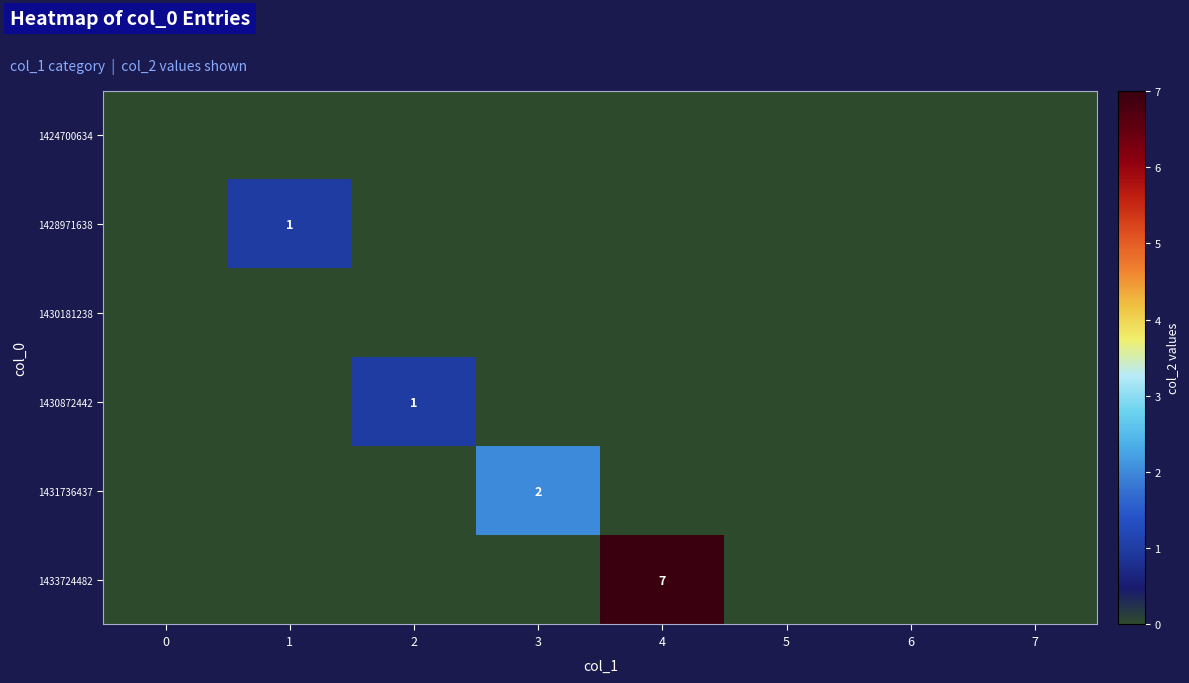

At which category is the sum across all series the highest?

4